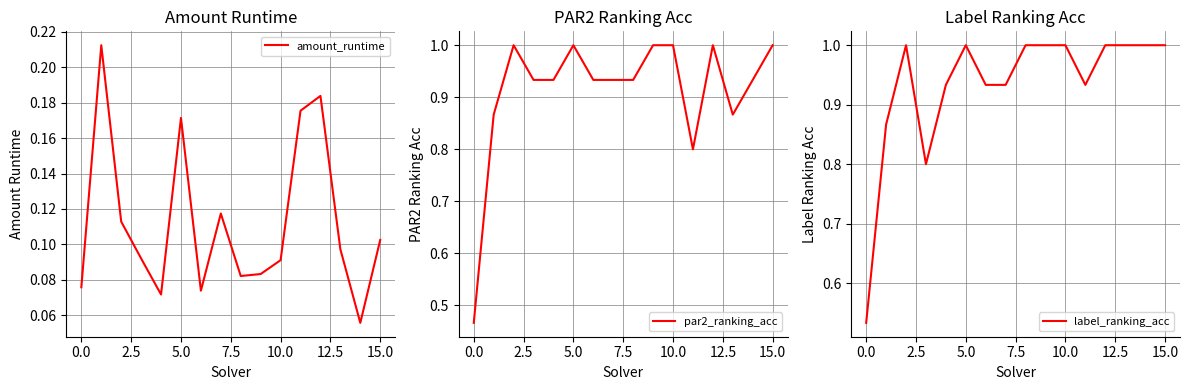

True or false: label_ranking_acc and amount_runtime cross at least once.

False